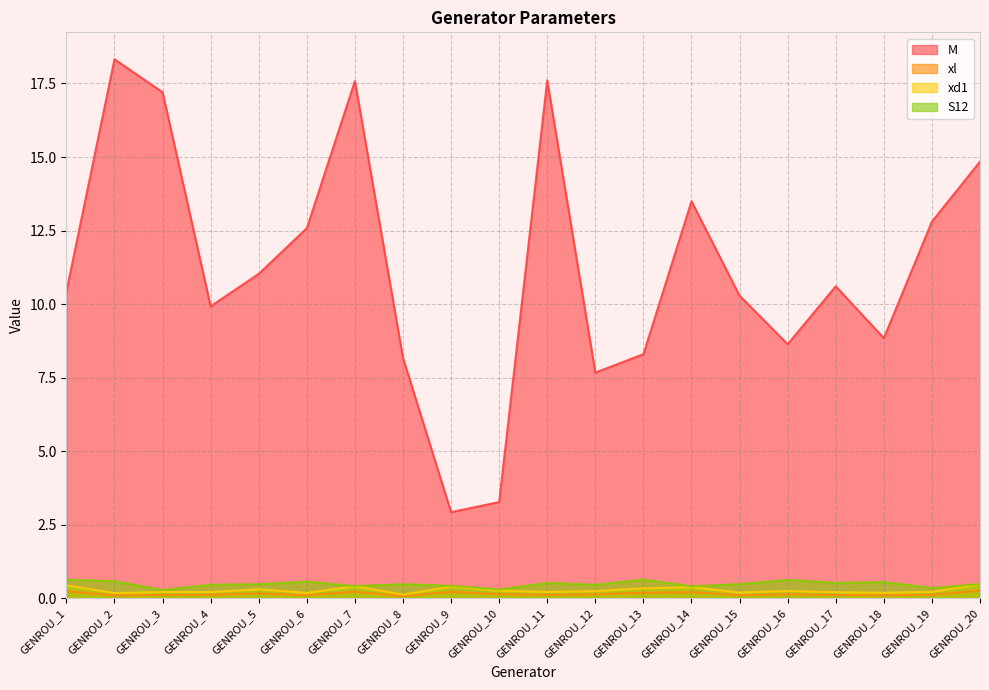

What are all the series names shown in the legend?

M, xl, xd1, S12